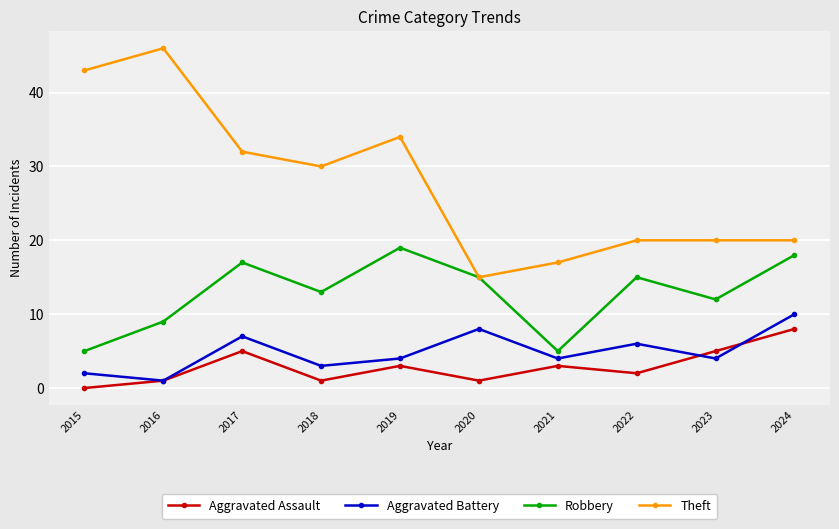

Where is the first local minimum for Robbery?

2018